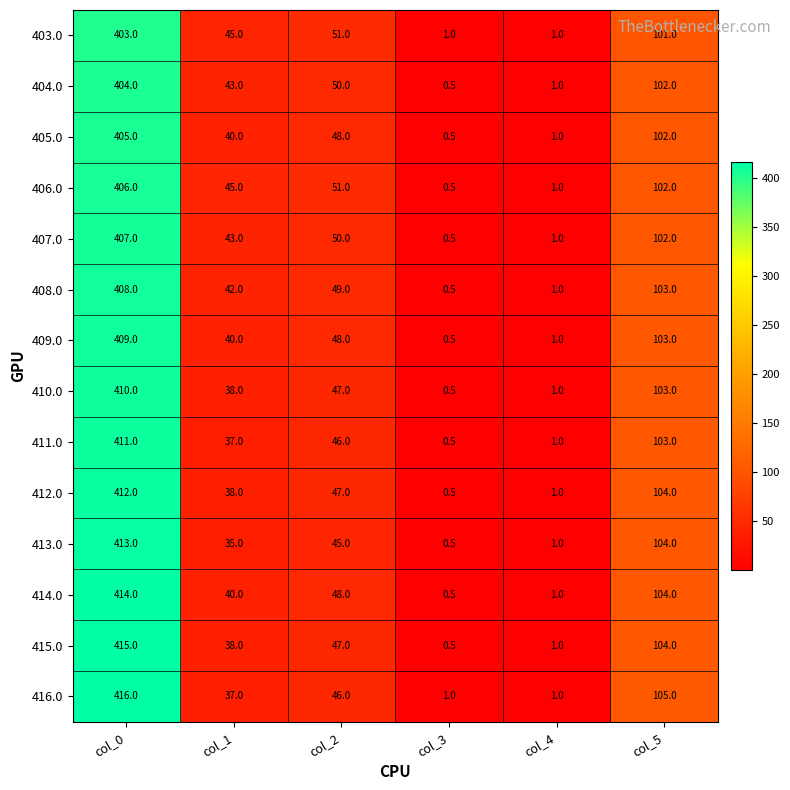

Count the number of data series in this chart.

14